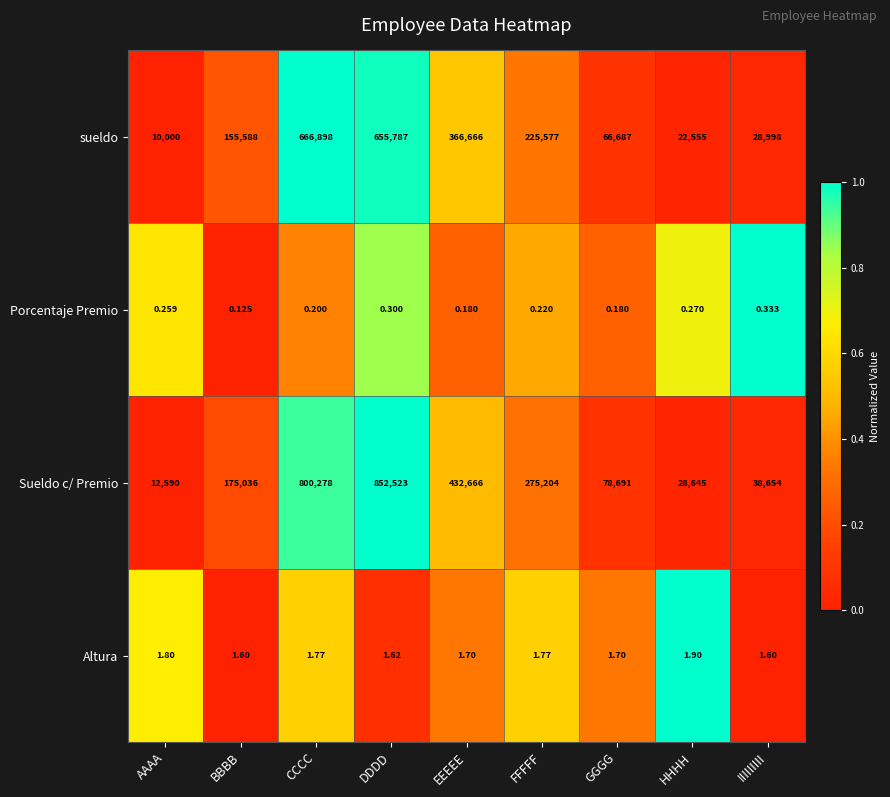

Is the value of sueldo at BBBB greater than the value of Altura at FFFFF?

Yes